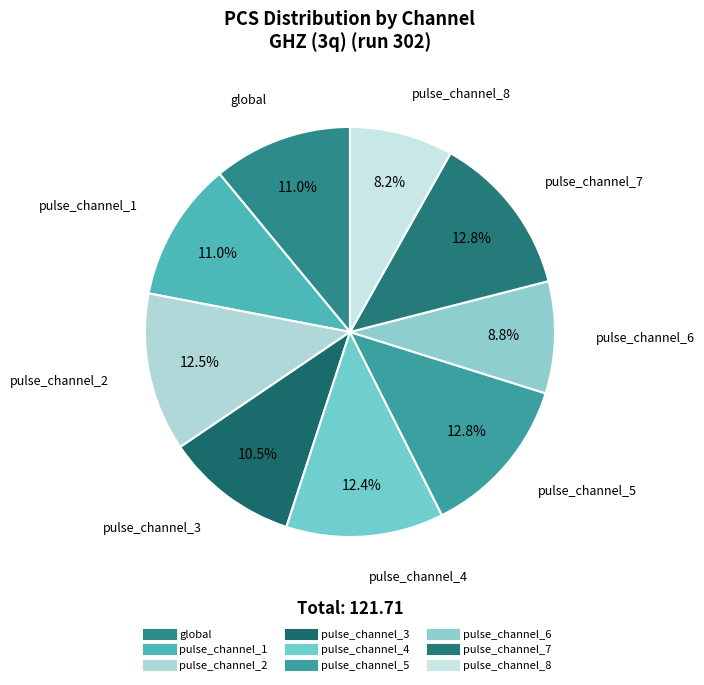

To the nearest percent, what portion does pulse_channel_3 represent?

10%